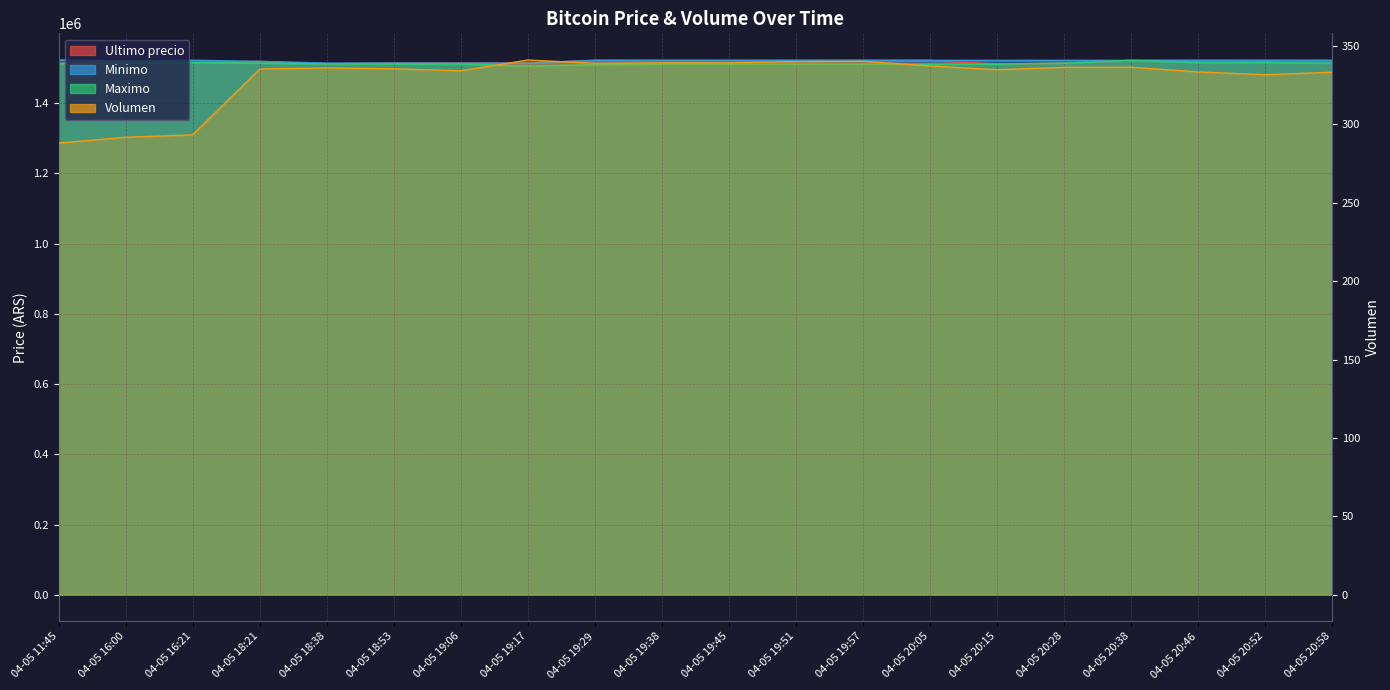

At which category does Ultimo precio reach its first local valley?

04-05 16:21